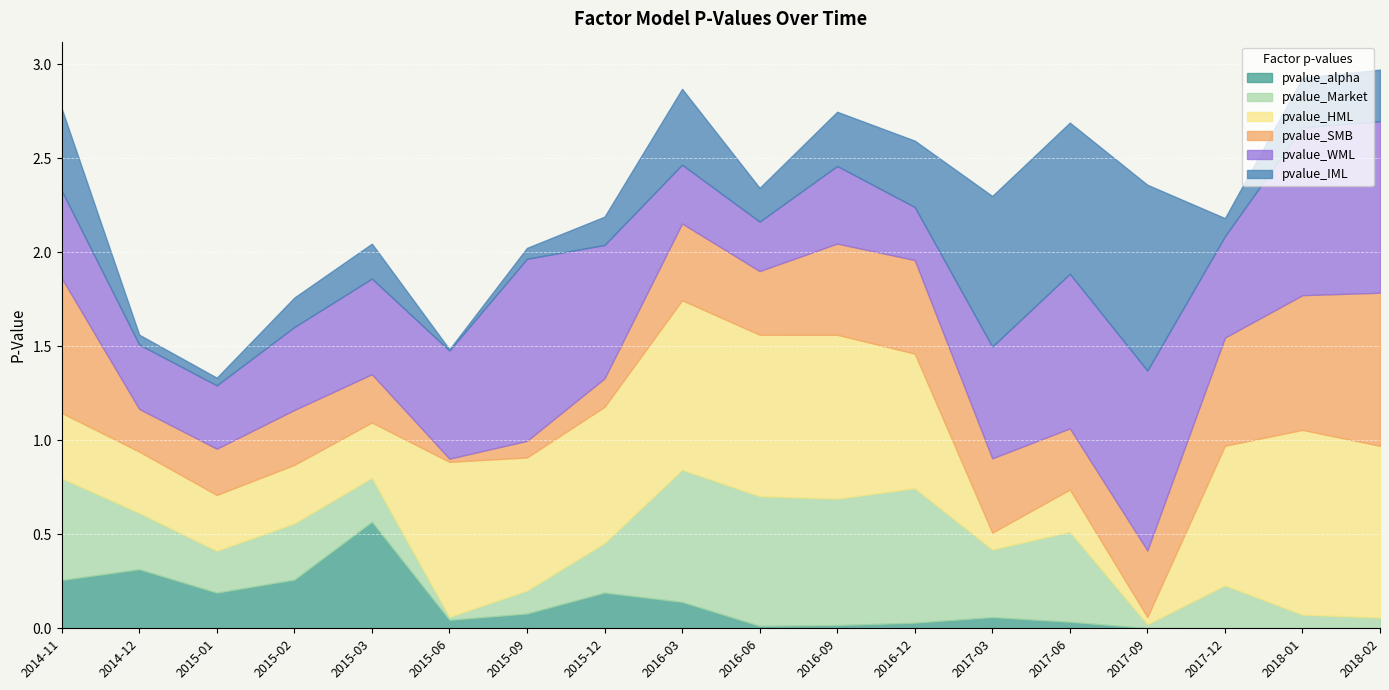

What is the difference between the maximum and minimum values in the pvalue_SMB series?

0.8